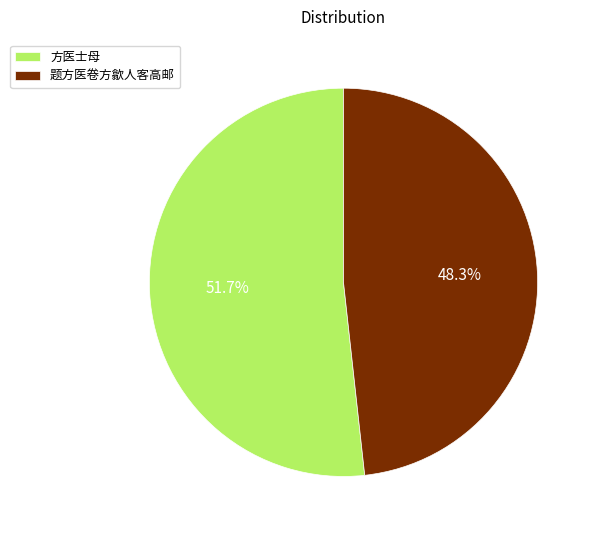

What percentage is NOT represented by 题方医卷方歙人客高邮?

51.7%